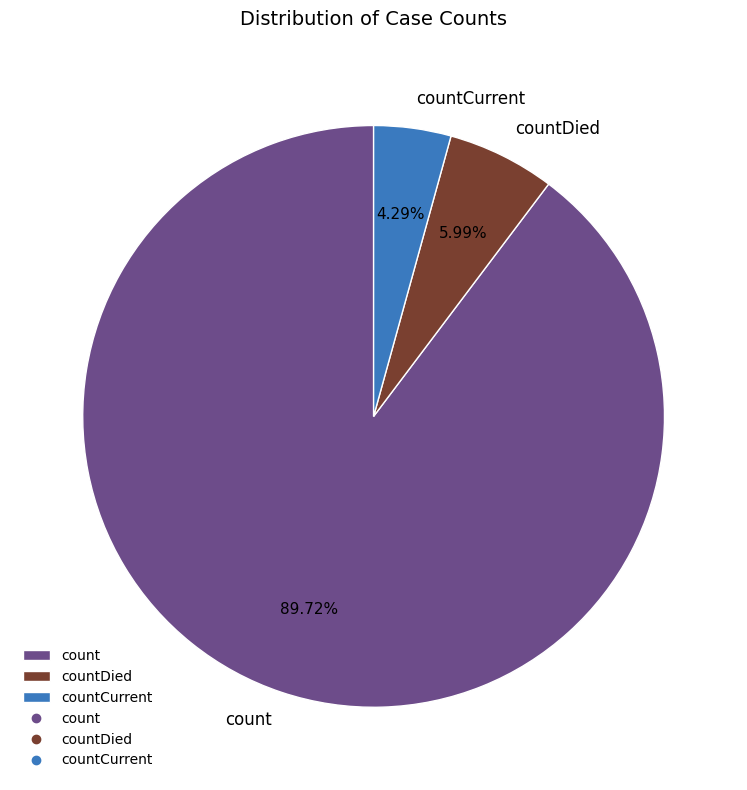

How much of the chart is everything except countDied?

94.0%